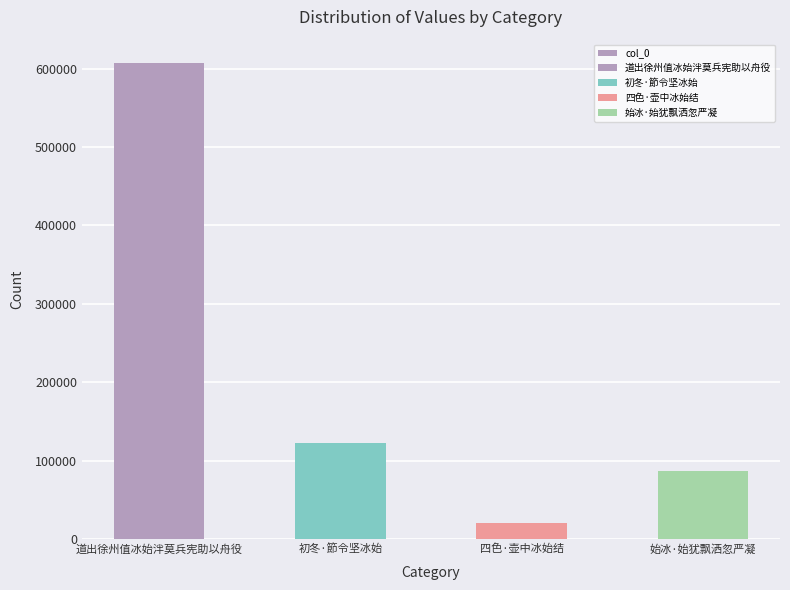

What is the difference between the values at 道出徐州值冰始泮莫兵宪助以舟役 and 初冬·節令坚冰始?

484291